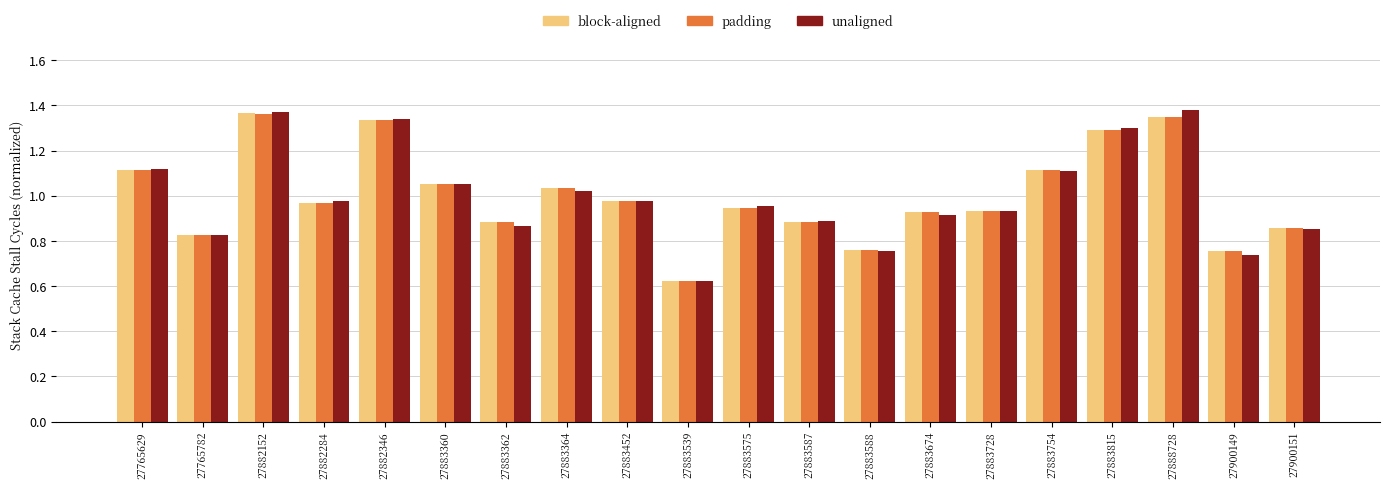

Which category has the lowest value in the padding series?

27883539